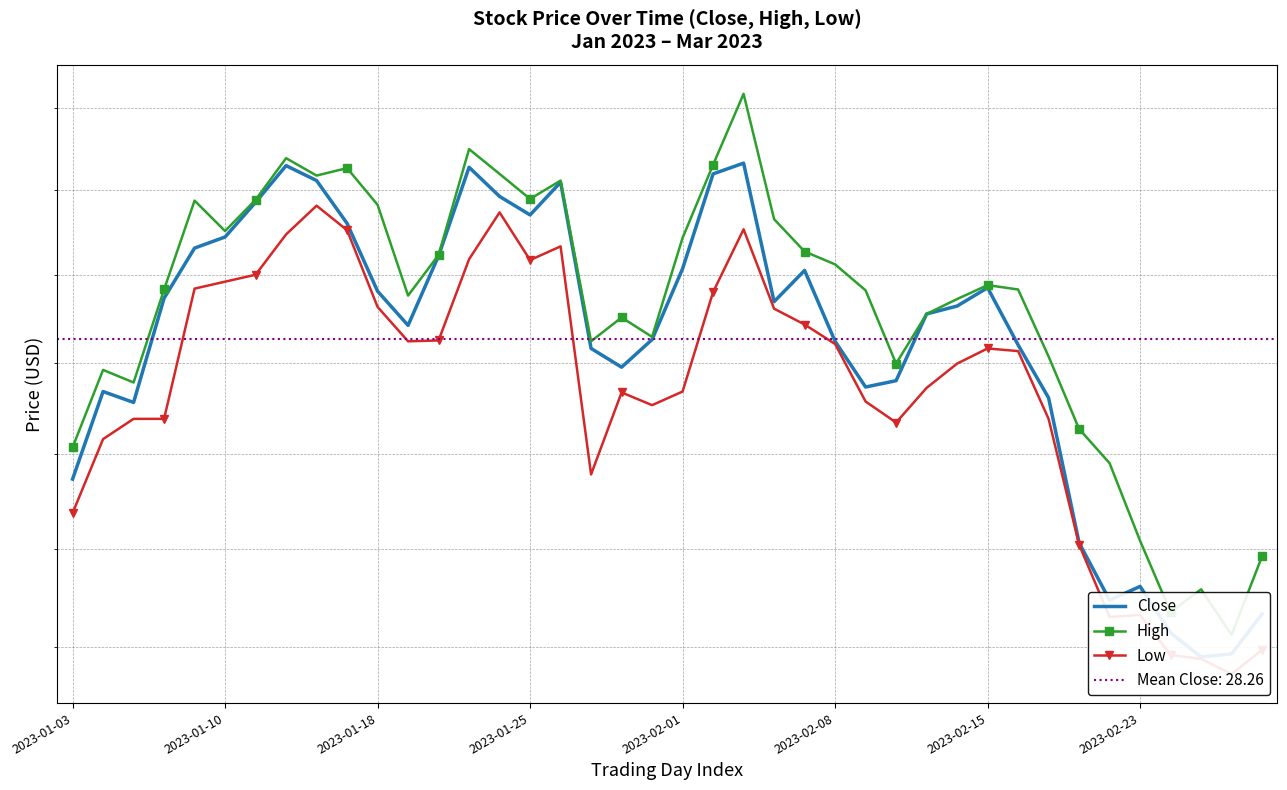

True or false: Close and Low intersect in this chart.

False